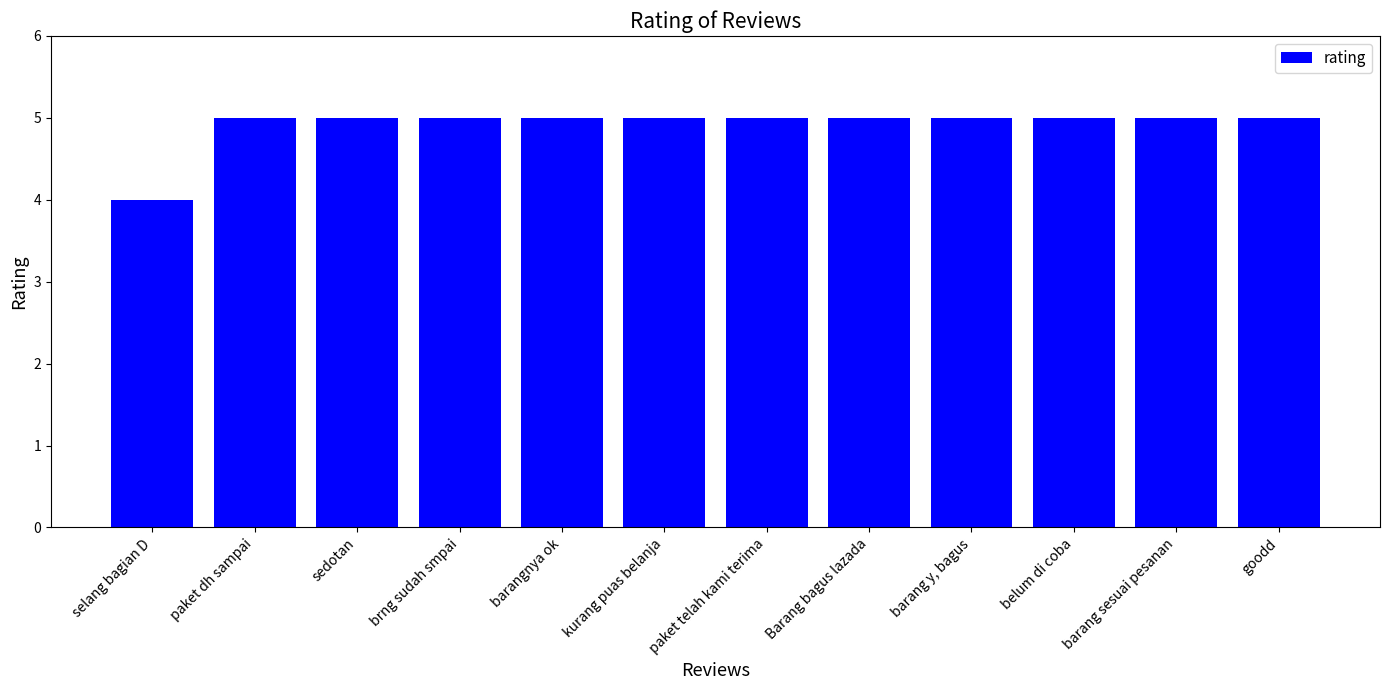

What is the greatest value displayed?

5